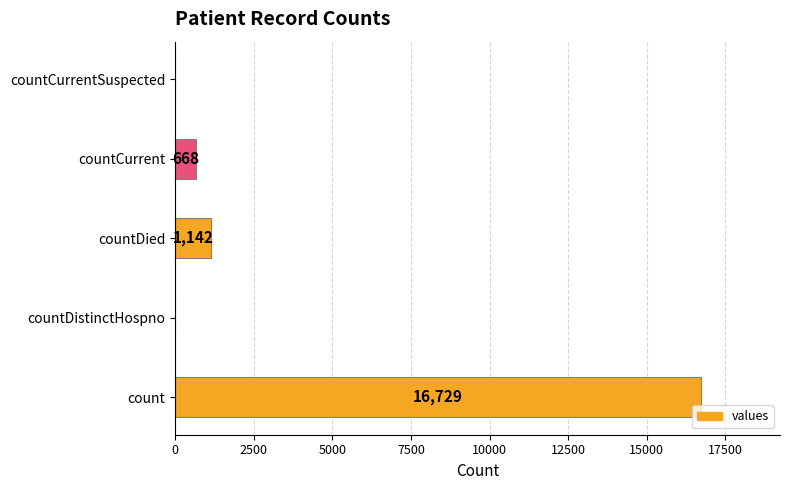

Reading bottom to top, list all the values displayed in this chart.

count=16729	countDistinctHospno=0	countDied=1142	countCurrent=668	countCurrentSuspected=0